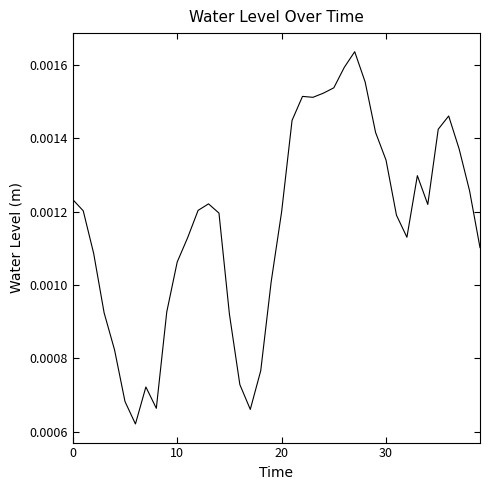

What is the label of the 5th point from the right?

35